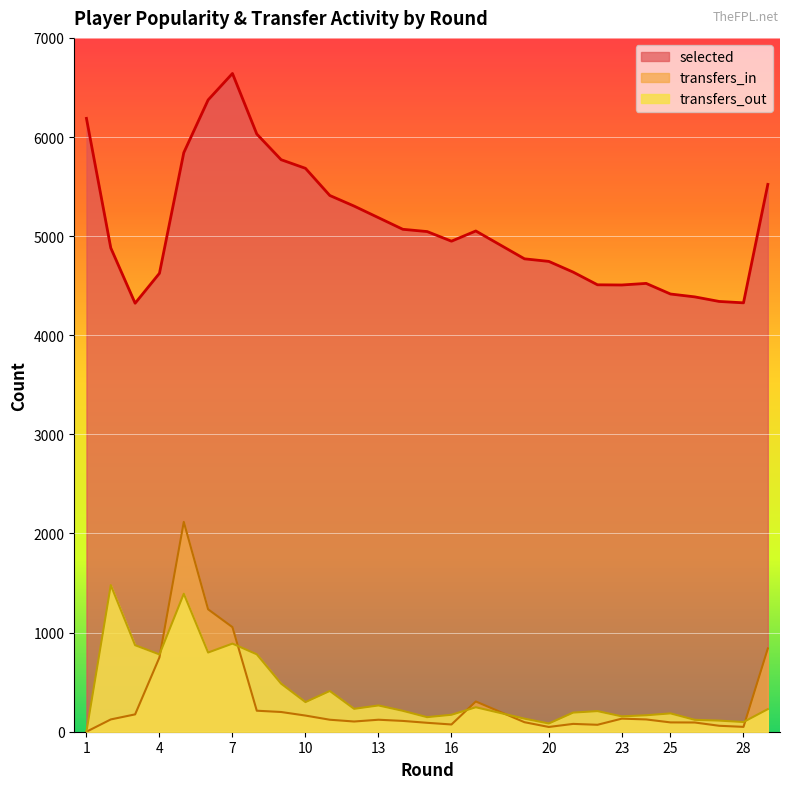

Reading left to right, extract all data points from this chart.

selected: 6188	4881	4323	4625	5842	6374	6641	6030	5771	5684	5410	5303	5186	5069	5046	4949	5052	4771	4745	4637	4509	4507	4523	4523	4416	4387	4341	4327	5522
transfers_in: 0	124	175	750	2117	1235	1055	212	199	163	121	103	121	109	90	73	305	96	48	79	70	132	124	124	94	93	60	49	840
transfers_out: 0	1479	873	780	1392	799	889	781	485	299	411	231	265	211	147	171	247	132	83	193	208	155	166	166	185	120	112	98	228